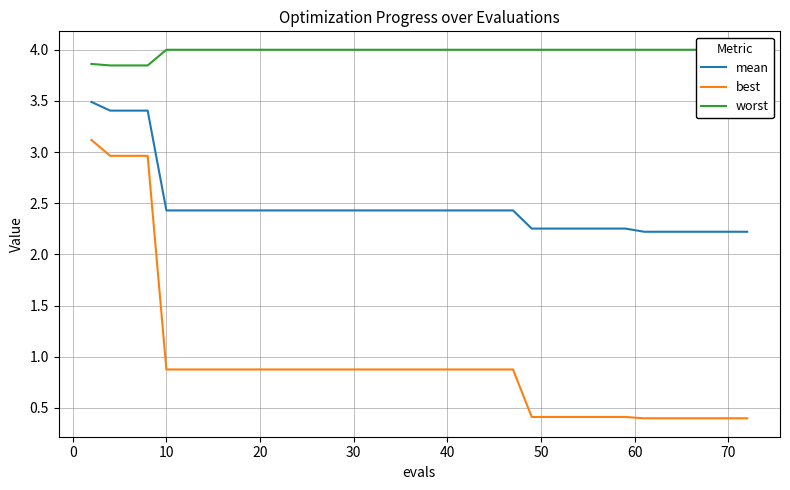

True or false: worst and best cross at least once.

False